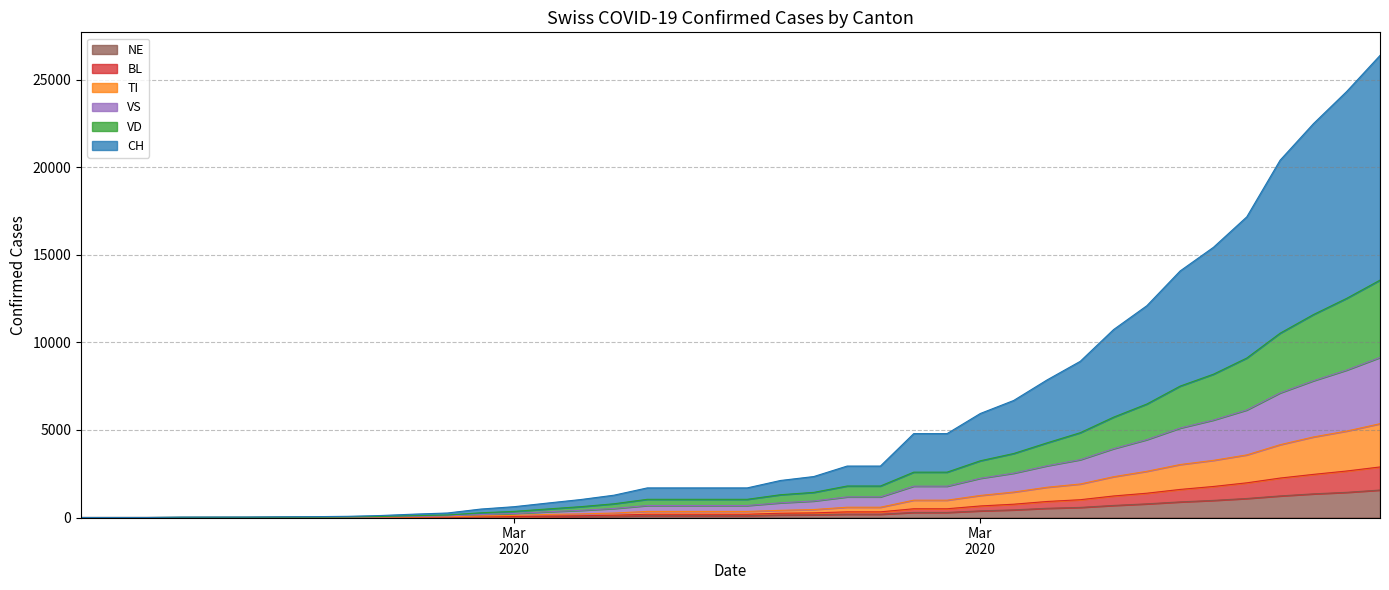

Which series changed the most between 2020-02-26 and 2020-03-07?

CH